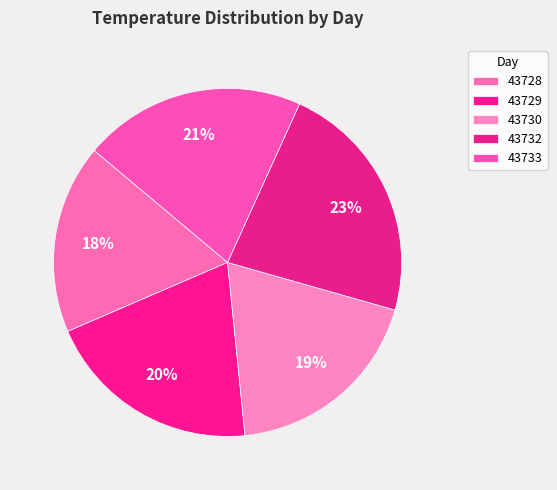

What portion of the pie excludes 43729?

79.9%